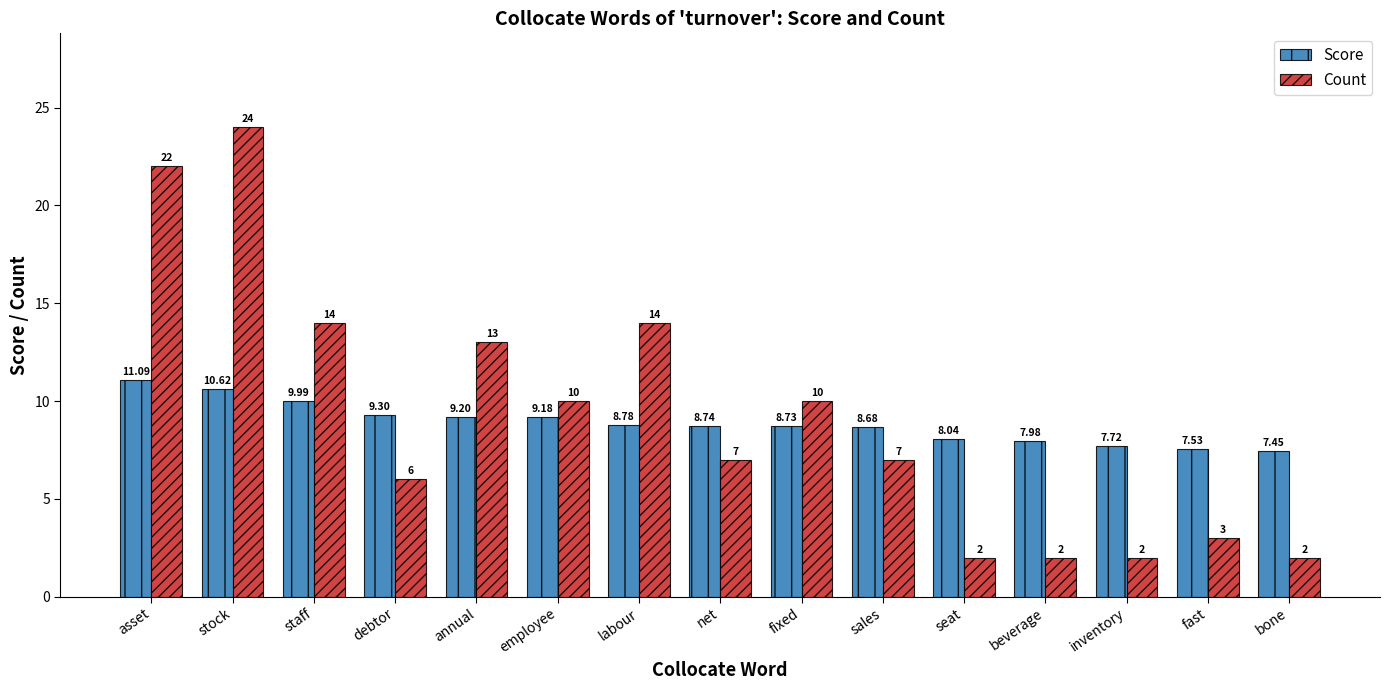

Rank the series by their maximum value, from highest to lowest.

Count, Score